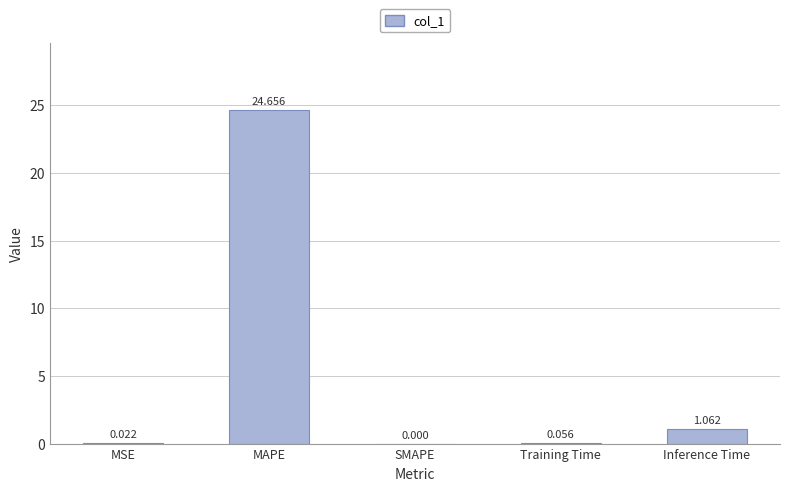

At which label is the value closest to 12?

Inference Time